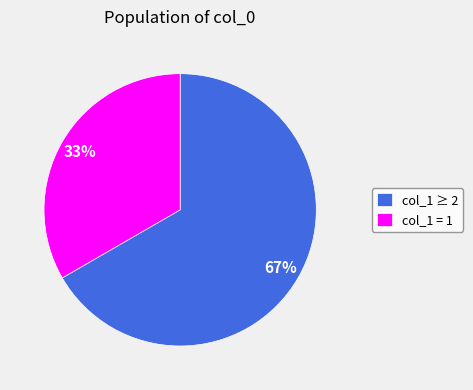

True or false: col_1 = 1 accounts for 22% of the total.

False